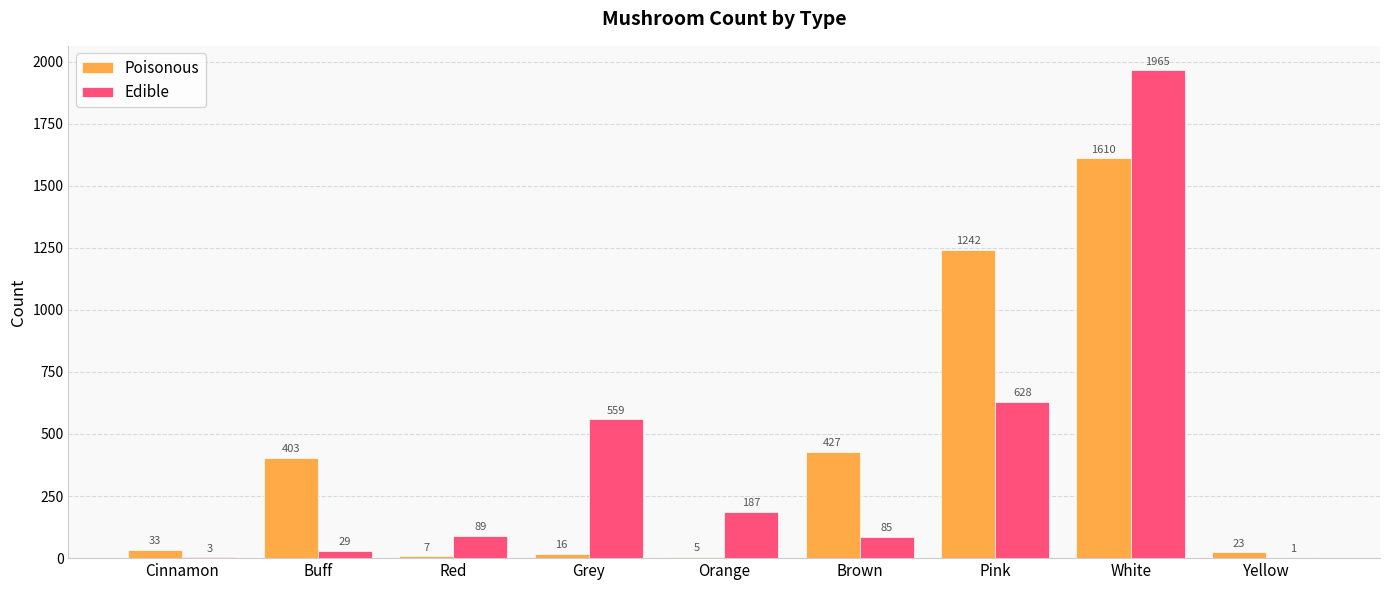

What is the total value across all series at Cinnamon?

36